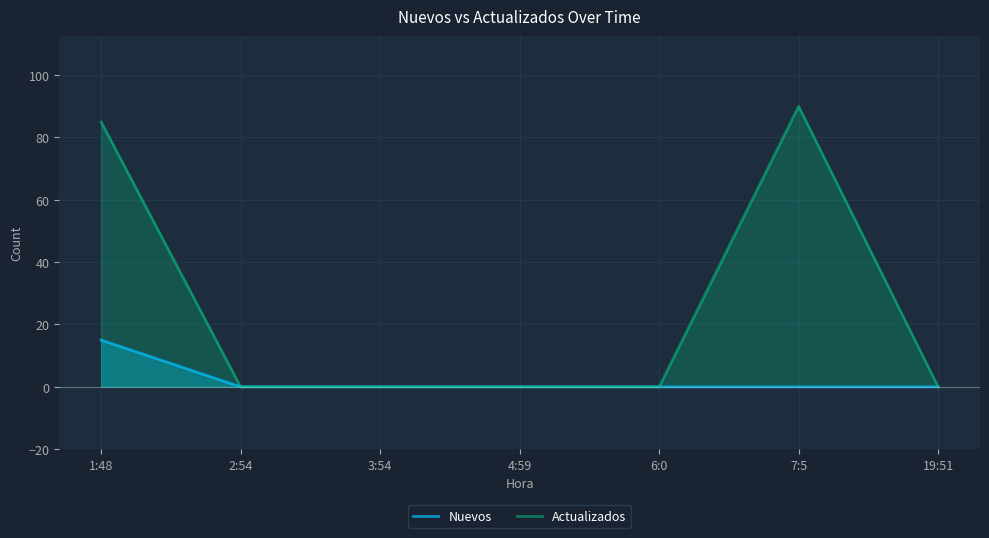

Which series has the widest spread of values?

Actualizados